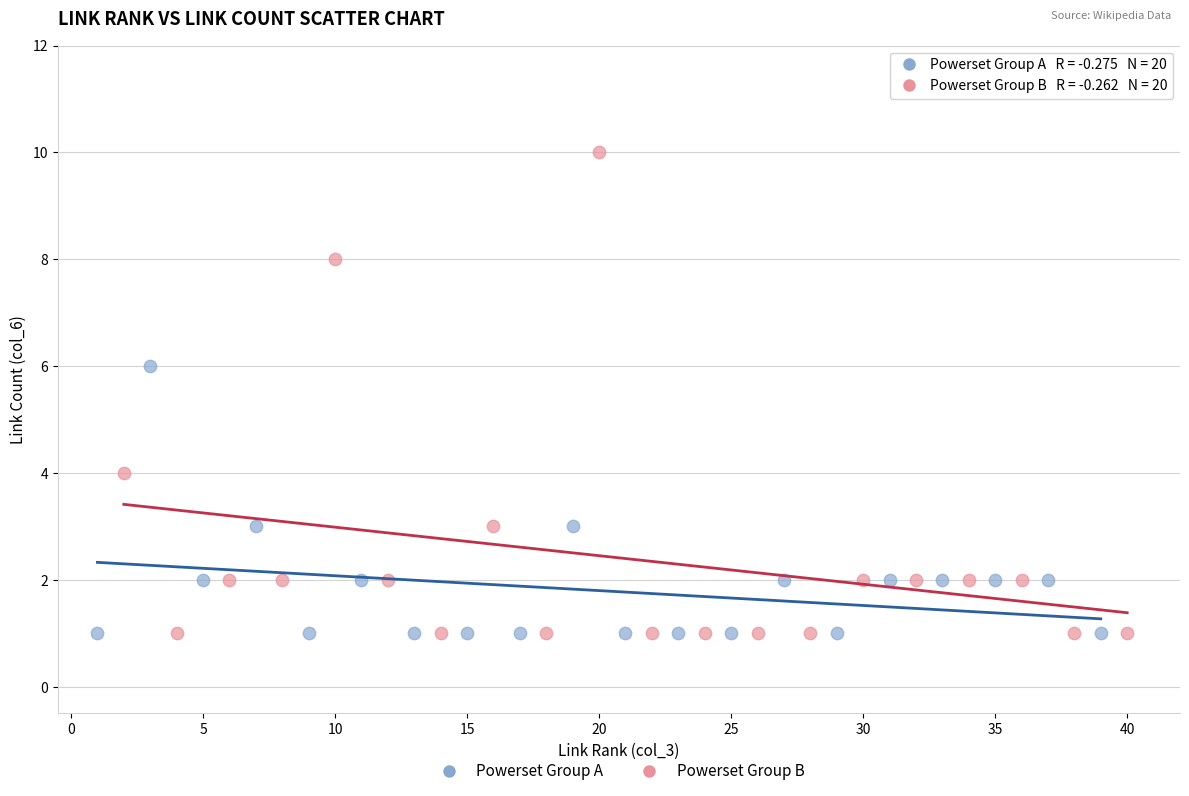

Which series has the widest spread of Y values?

Powerset Group B